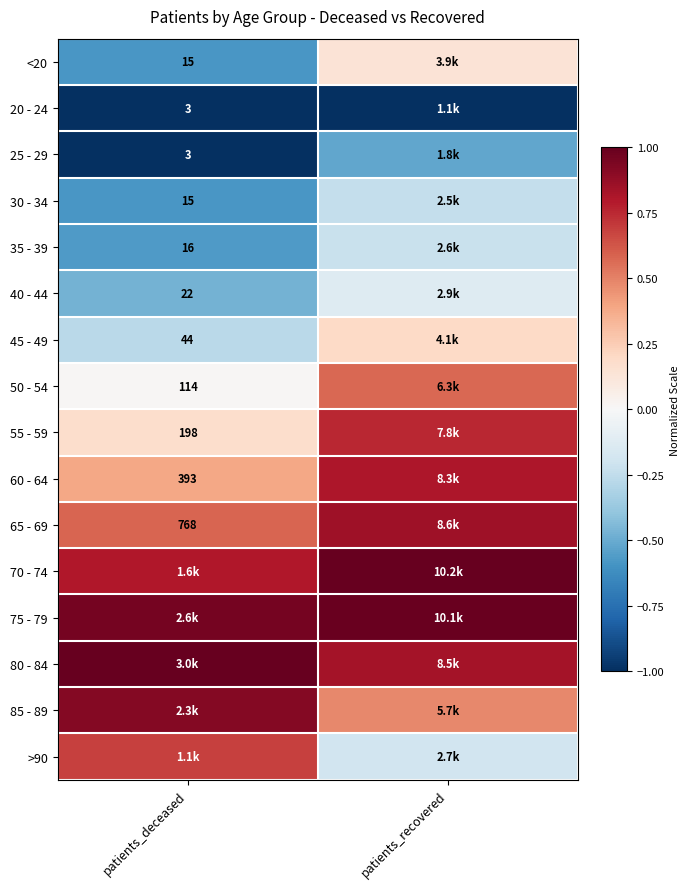

At which category is the sum across all series the highest?

patients_recovered